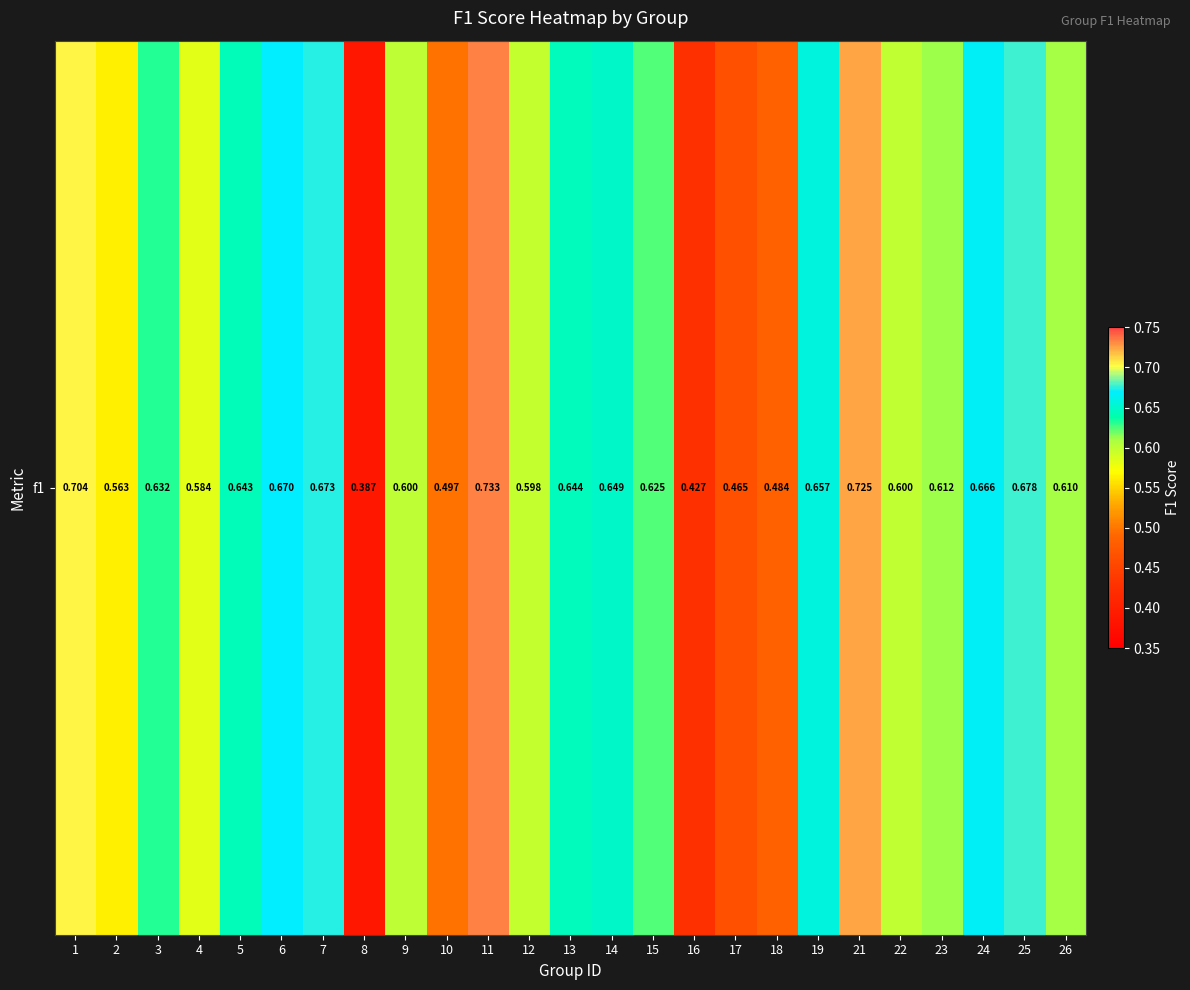

List the labels in order of value, largest first.

11, 21, 1, 25, 7, 6, 24, 19, 14, 13, 5, 3, 15, 23, 26, 9, 22, 12, 4, 2, 10, 18, 17, 16, 8